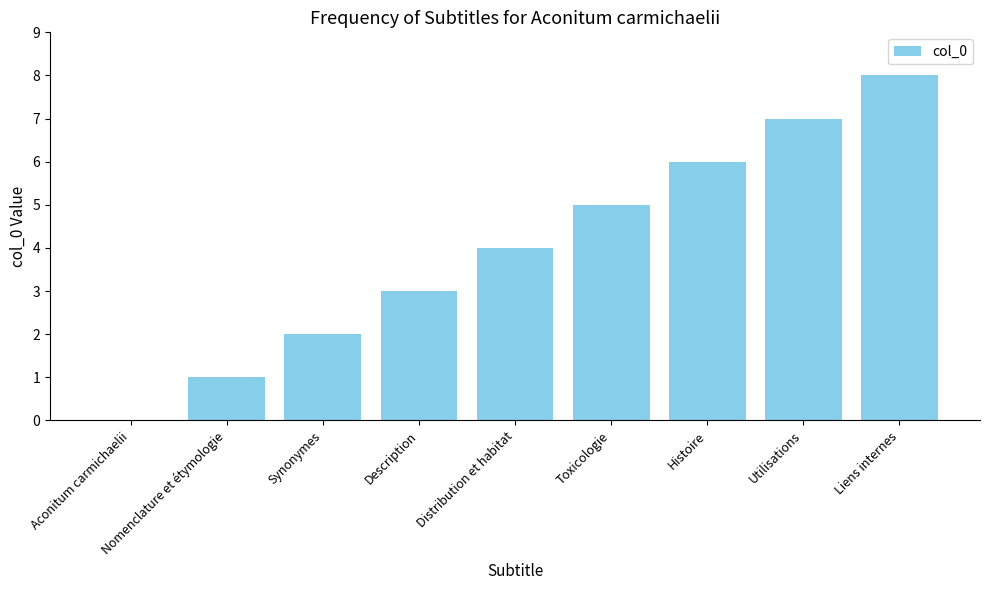

The value at Synonymes is 1. True or false?

False